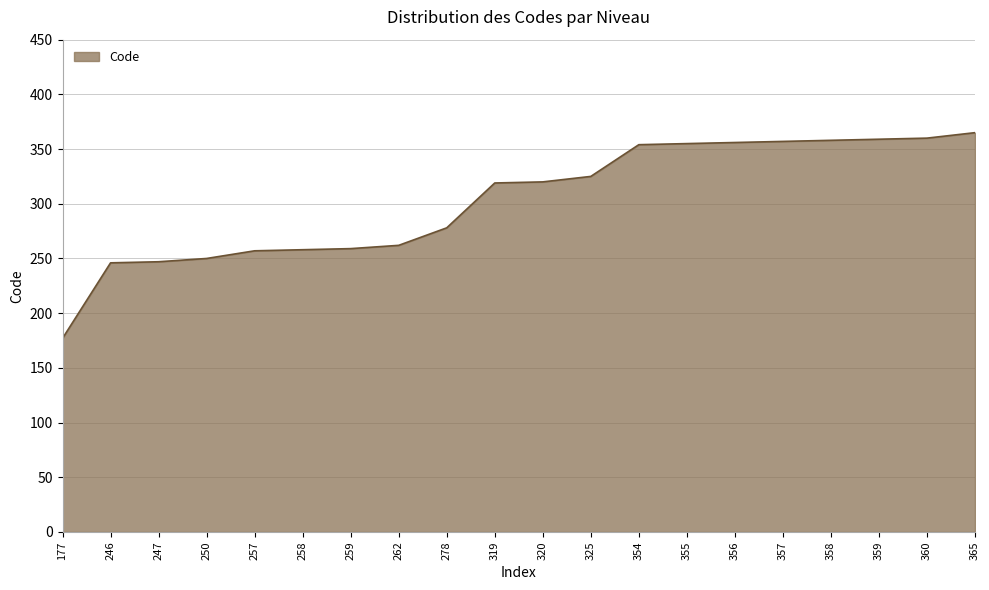

How many lines are shown in the chart?

1